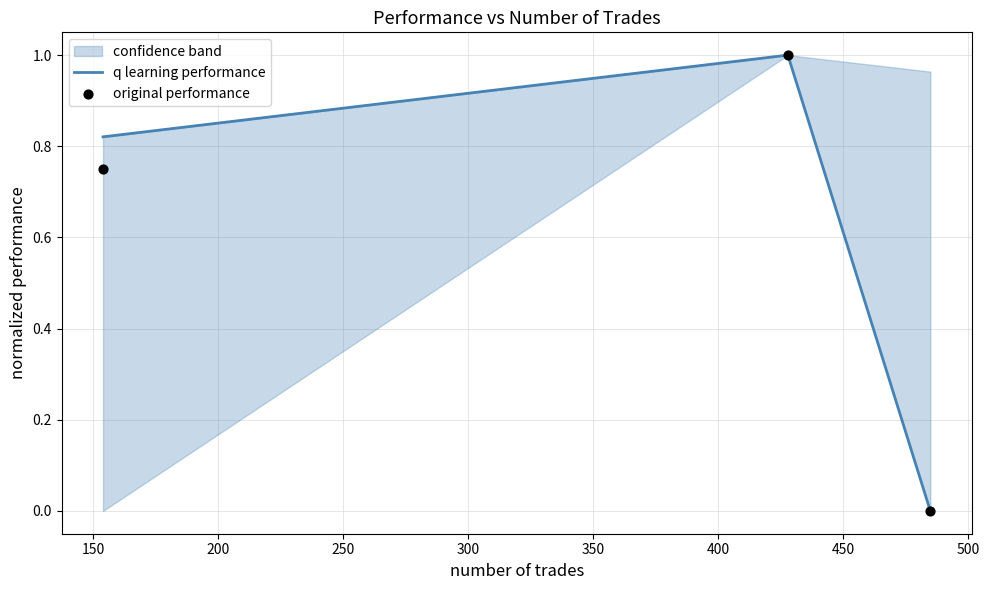

Is the value of original performance at 100 greater than the value of q learning performance at 150?

No